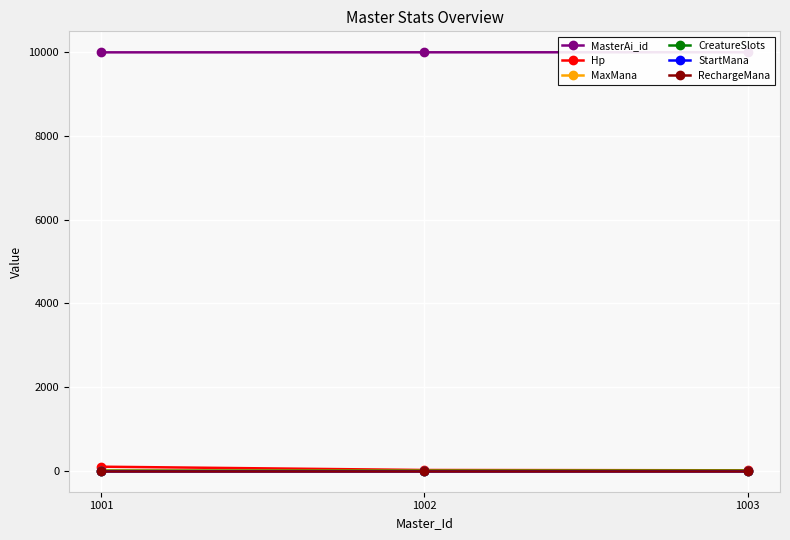

Rank the series by their maximum value, from highest to lowest.

MasterAi_id, Hp, MaxMana, CreatureSlots, StartMana, RechargeMana